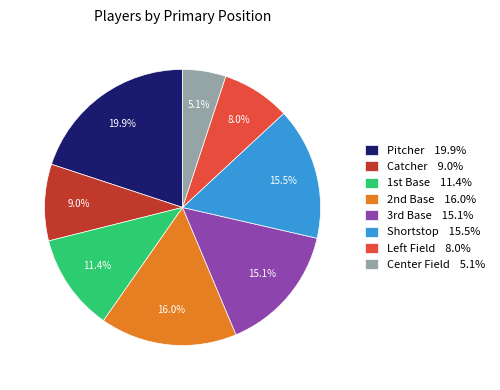

True or false: Catcher accounts for 1% of the total.

False